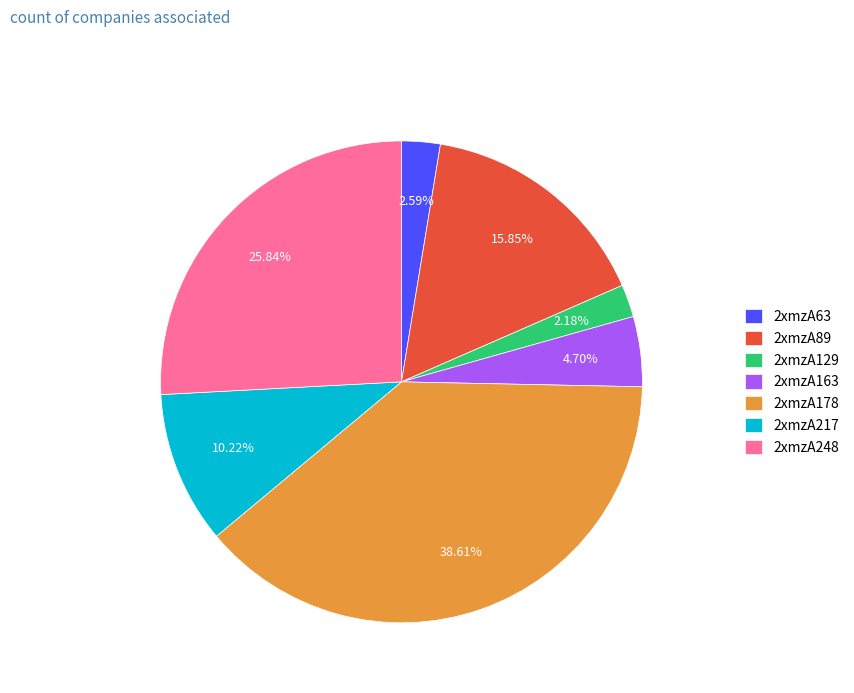

How many segments does this pie chart have?

7